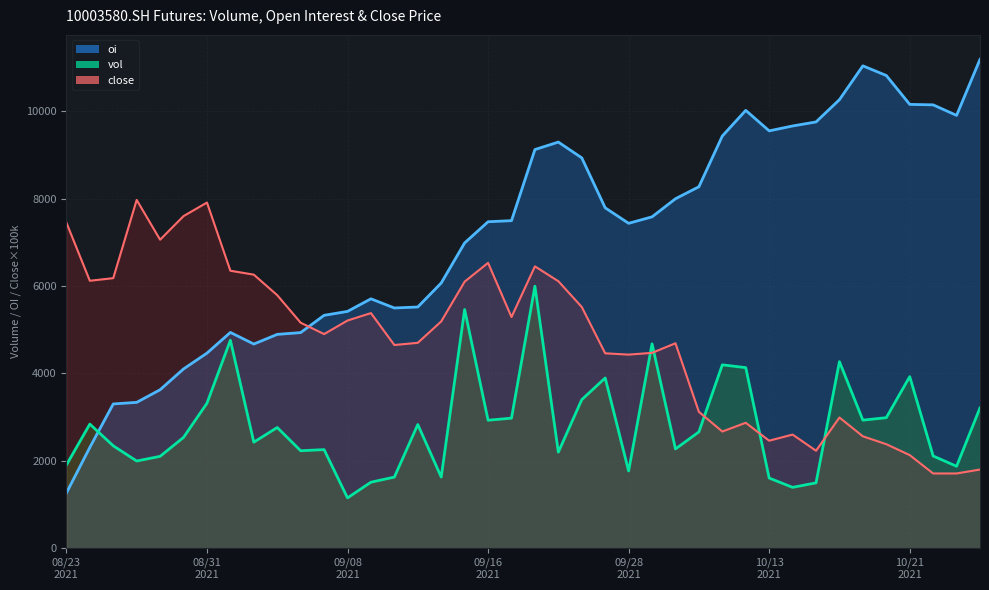

True or false: close has more than 2 interior local peaks.

True